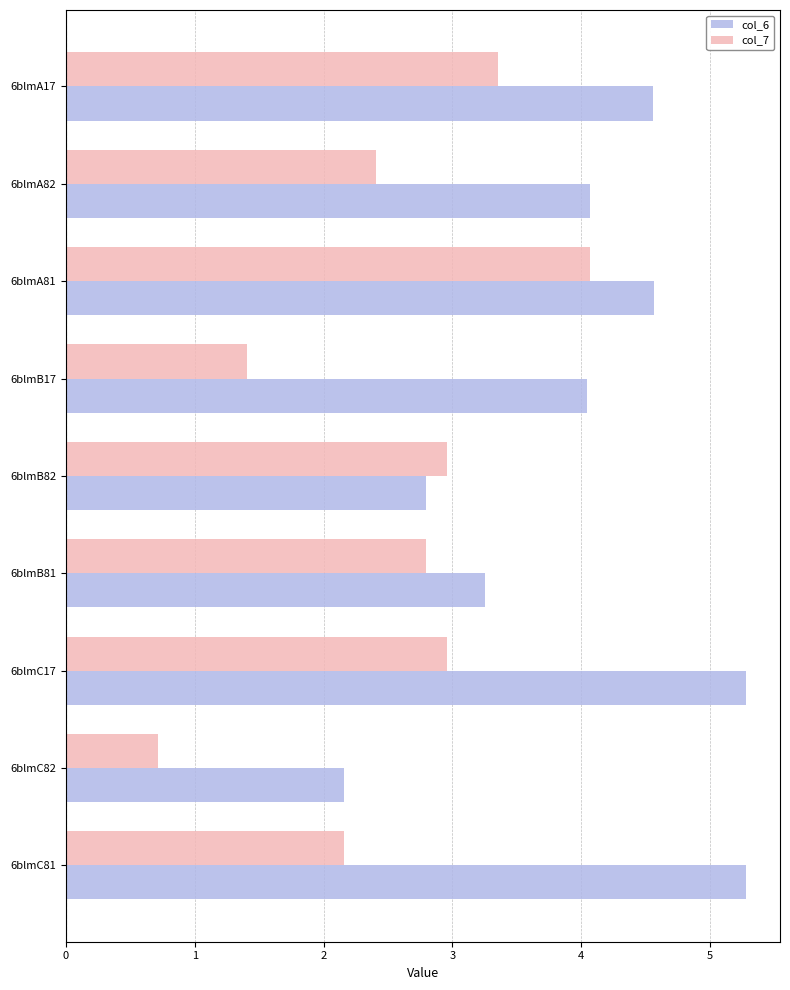

At 6blmA81, list the series in order from smallest to largest.

col_7, col_6